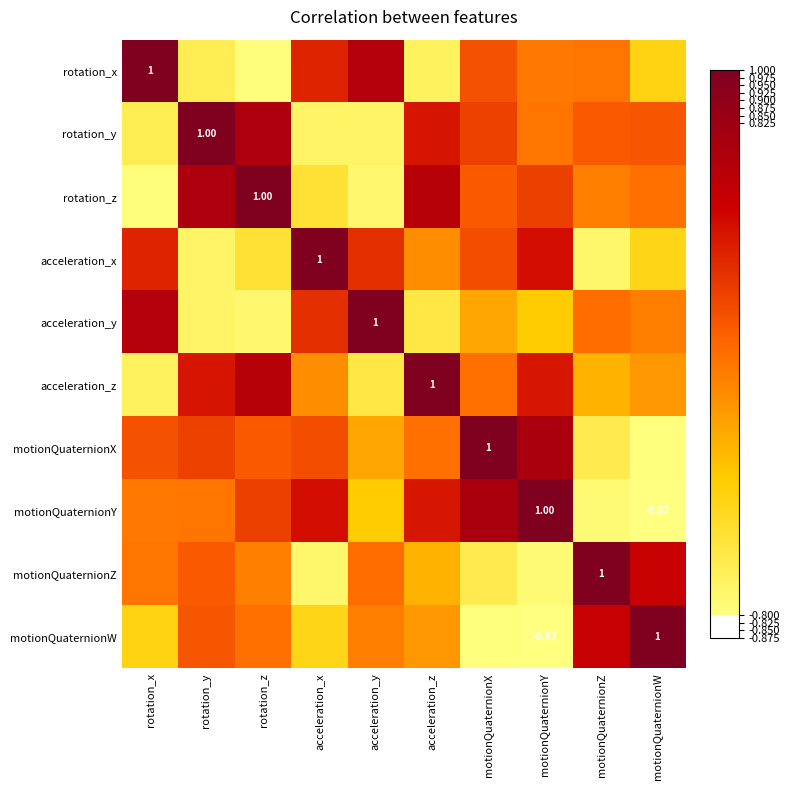

The value of acceleration_x at acceleration_x is 0.4. True or false?

False